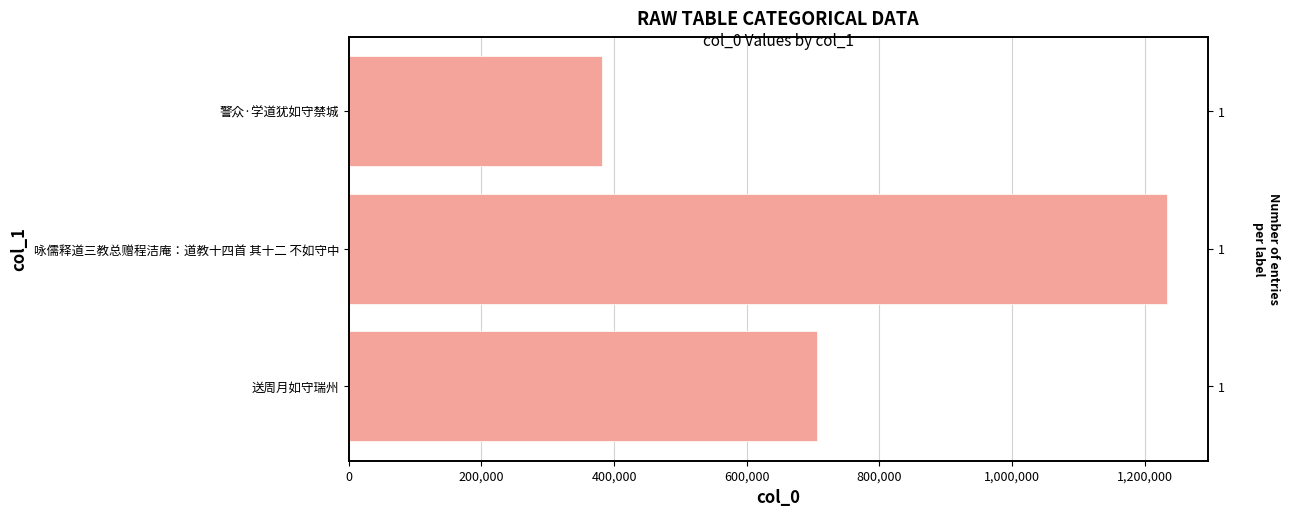

How many bars are there in total?

3